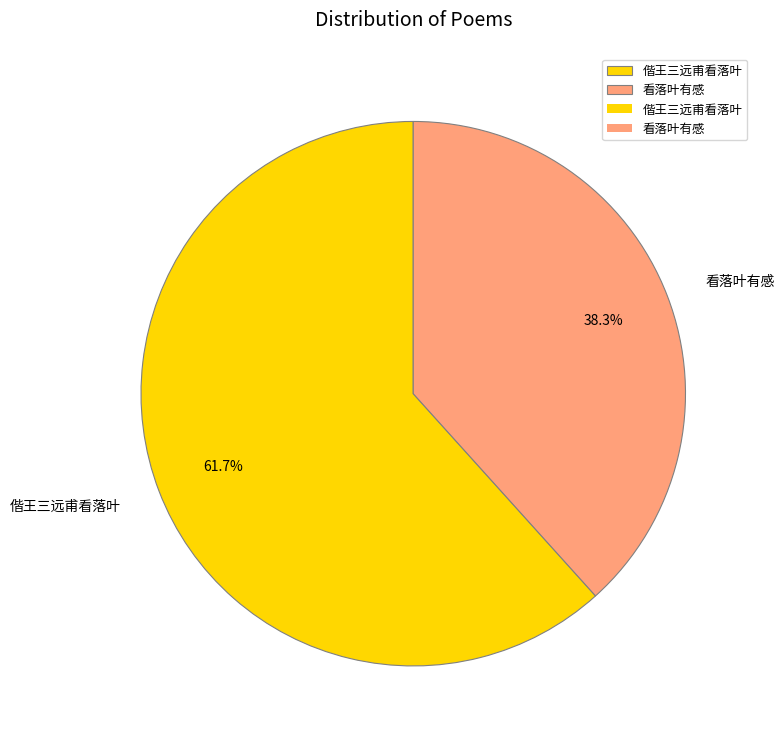

Which category has the biggest portion of the pie?

偕王三远甫看落叶